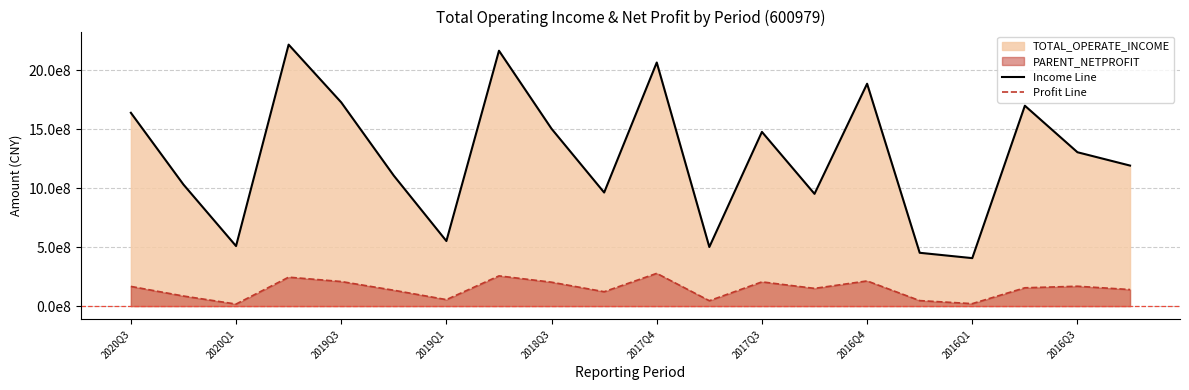

Where is TOTAL_OPERATE_INCOME nearest to the value 1312975995?

2016Q3